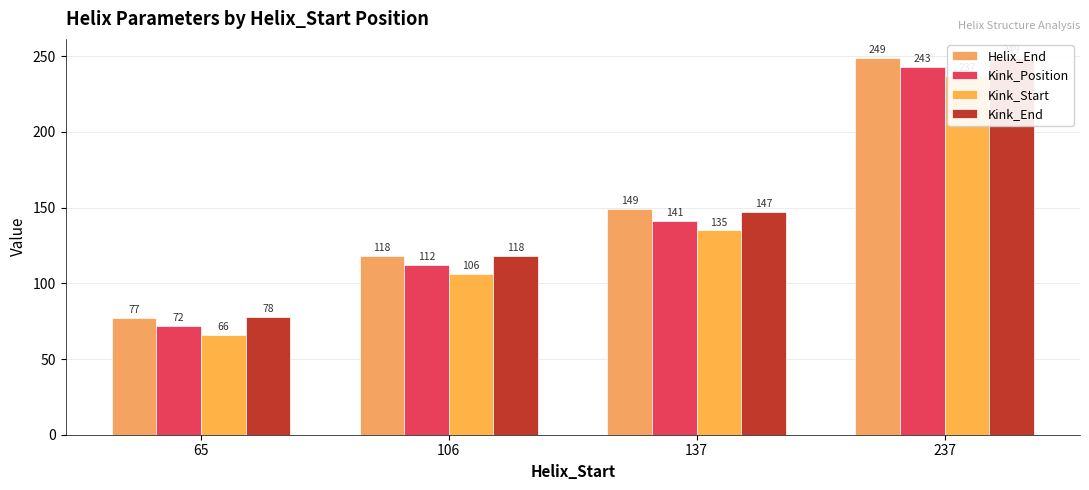

The Kink_Position series shows 110 at 65. True or false?

False